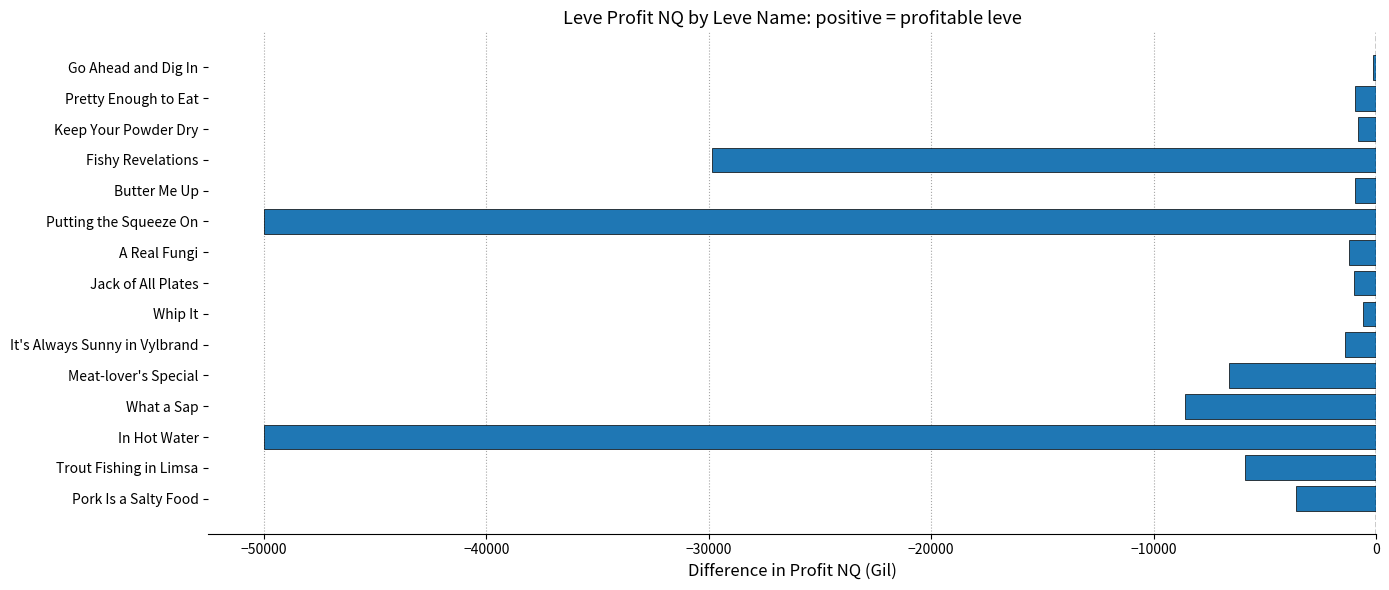

Between It's Always Sunny in Vylbrand and Go Ahead and Dig In, which is larger?

Go Ahead and Dig In